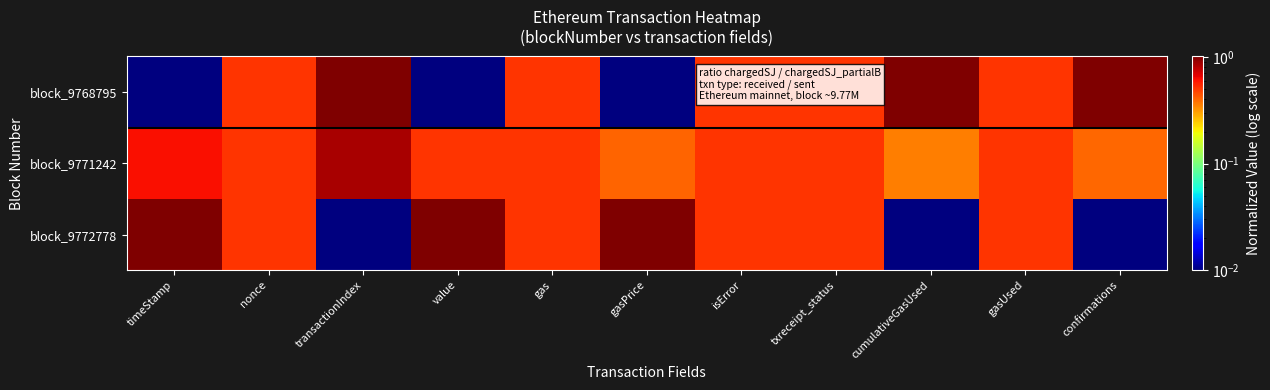

At how many categories does at least one series exceed 0?

11